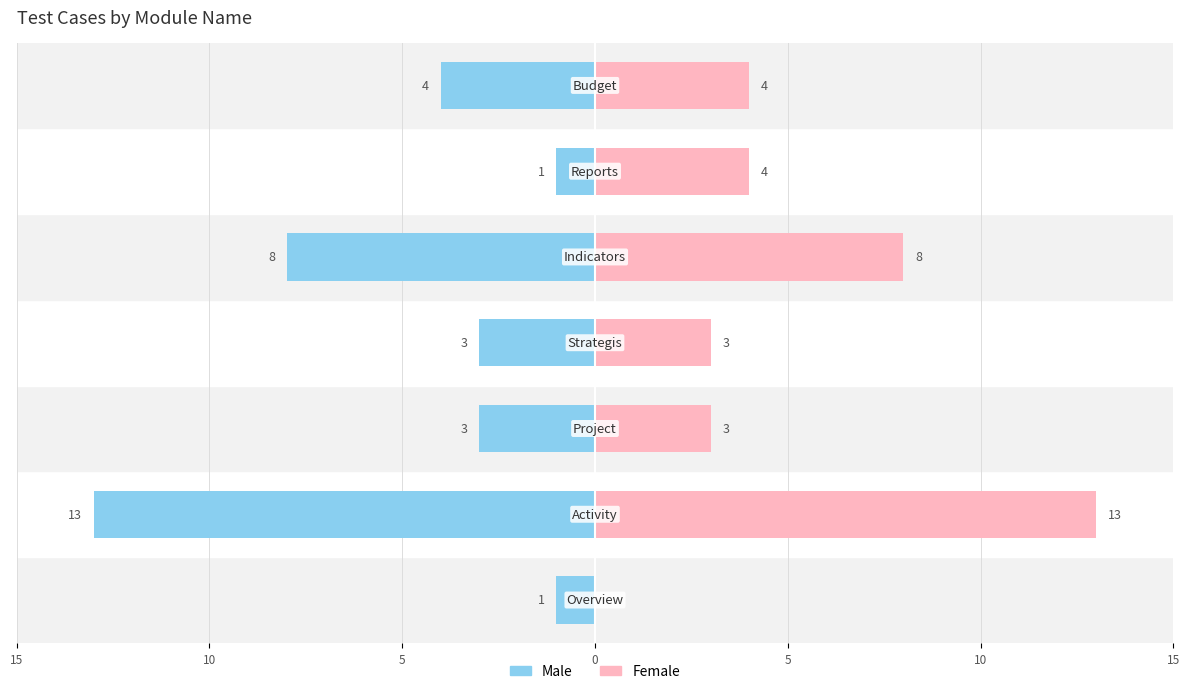

Is it true that Female equals 1 at 10?

False